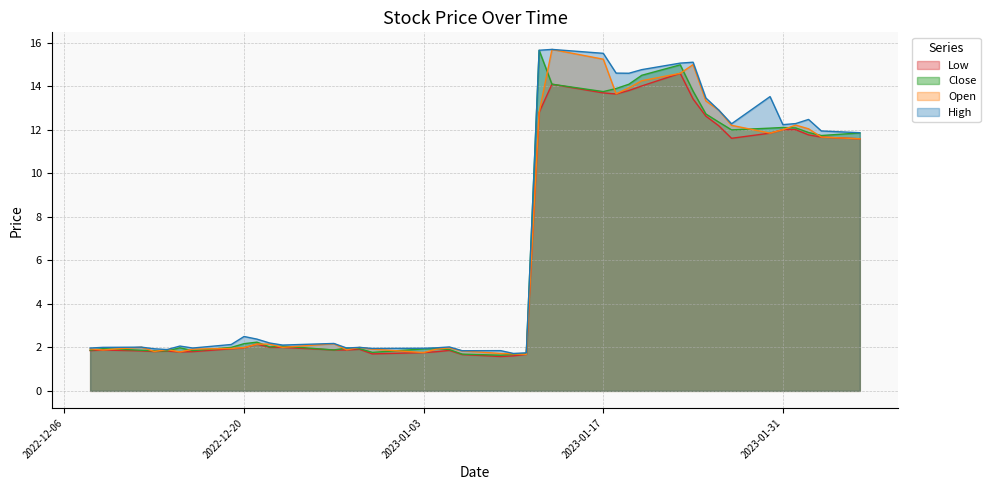

Which series changed the most between 2022-12-08 and 2022-12-22?

High